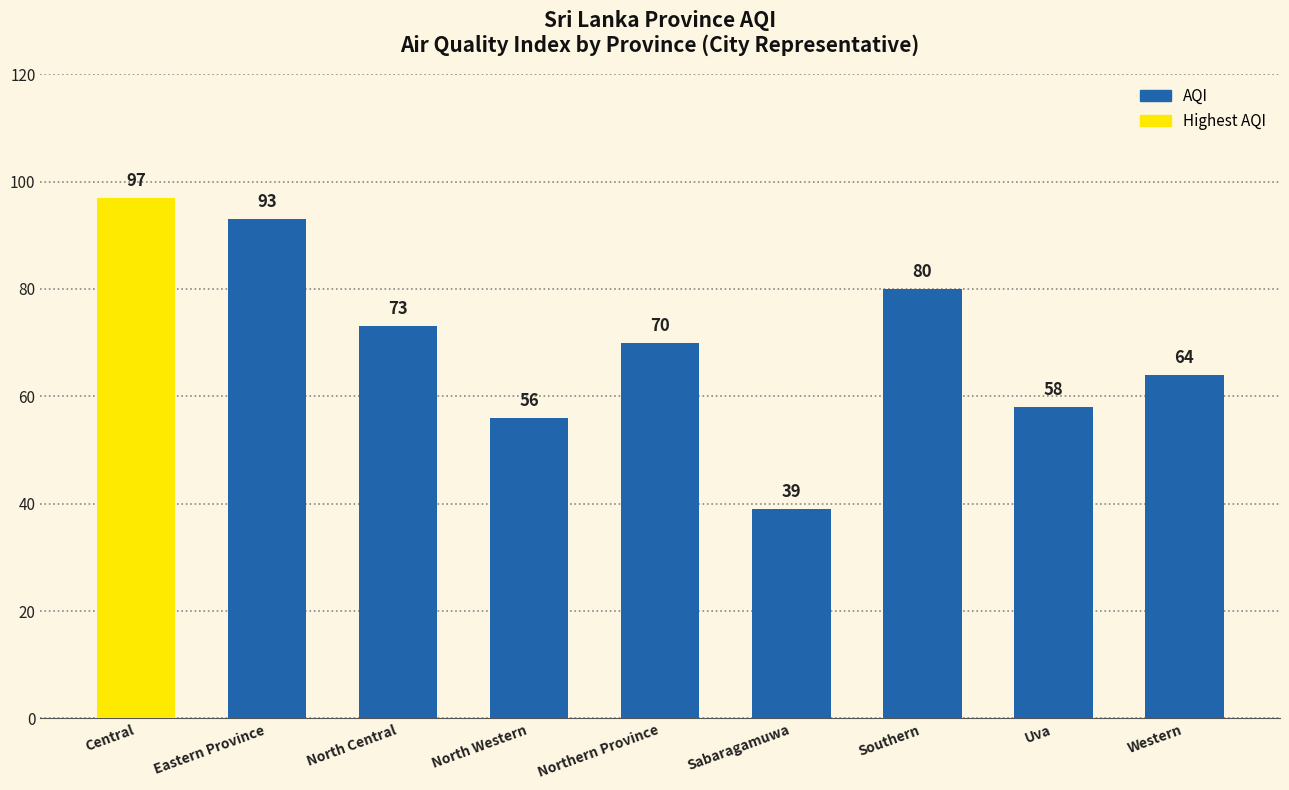

What is the value of the 8th bar from the left?

58